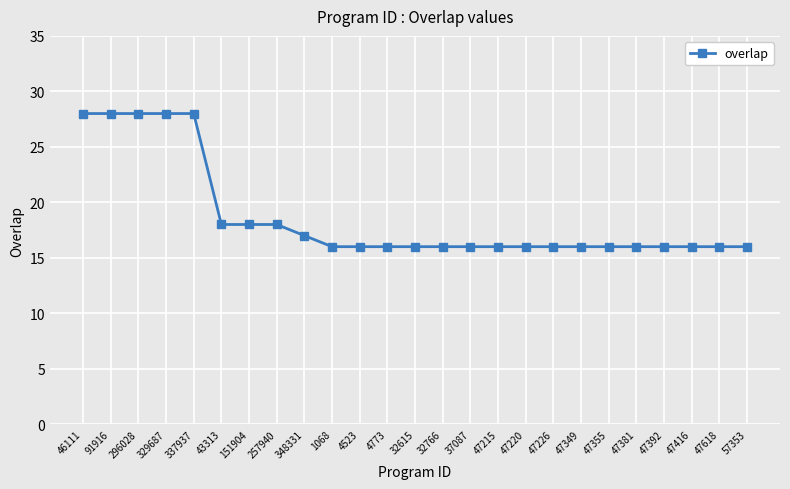

What is the greatest value displayed?

28